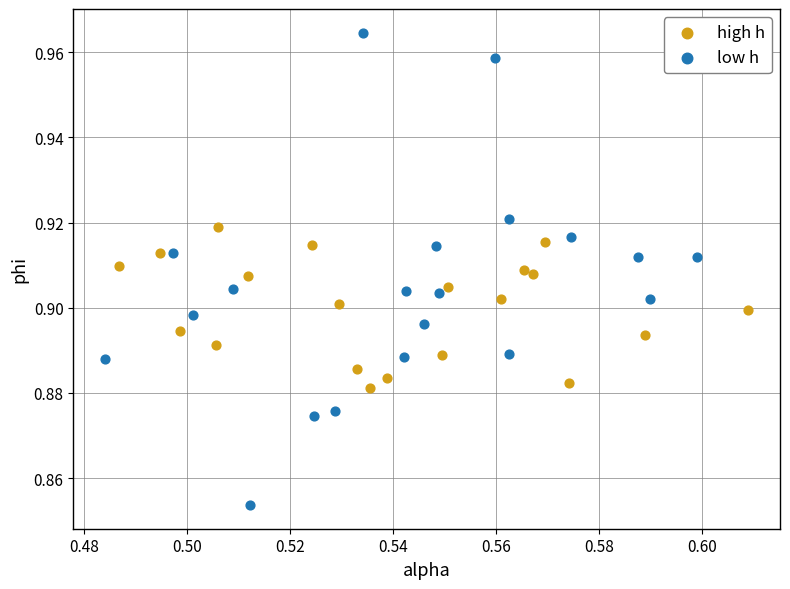

Which series has the largest Y range (max minus min)?

low h